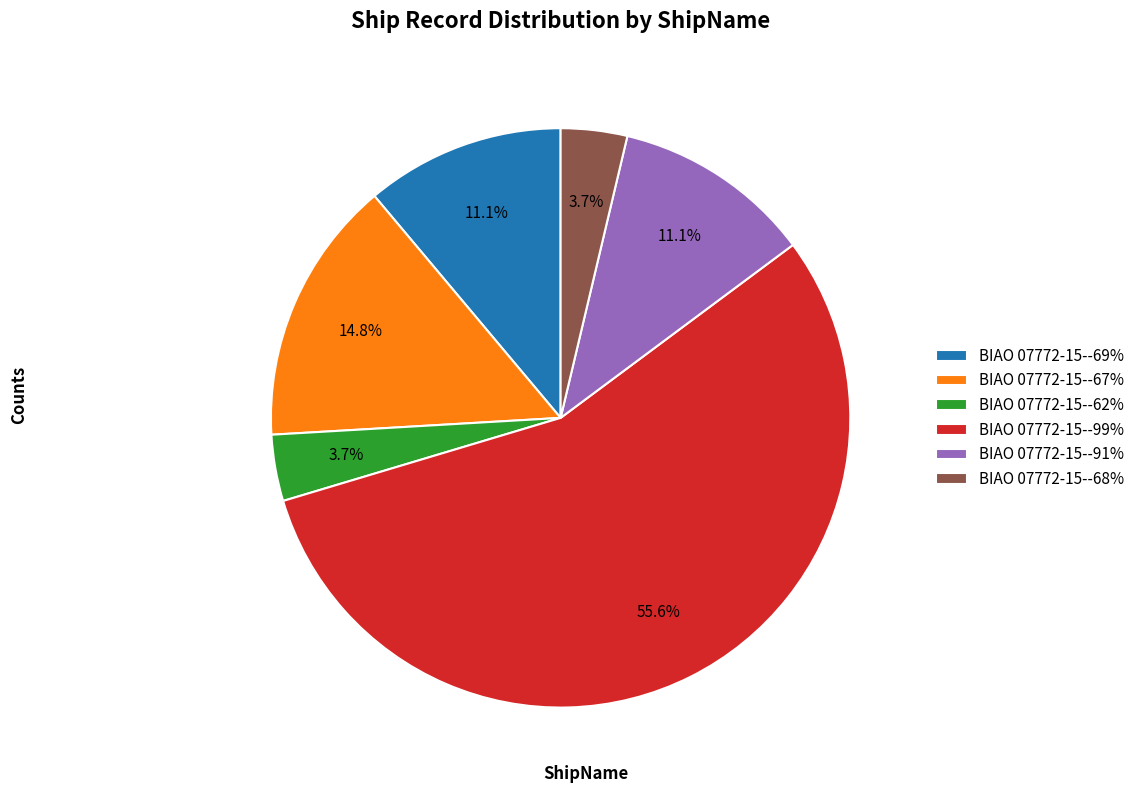

The BIAO 07772-15--69% slice represents 1% of the pie. True or false?

False